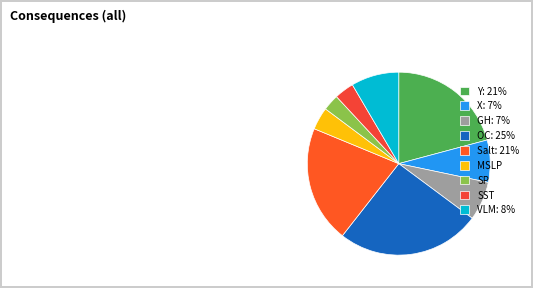

Is it true that GH is 7% of the pie?

True